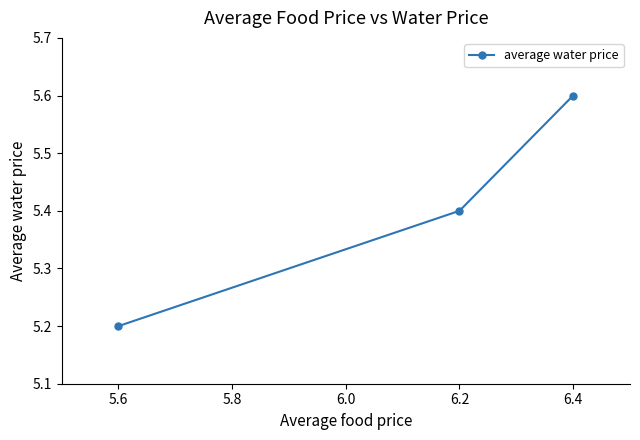

Reading left to right, transcribe all the data shown in this chart.

5.2	5.4	5.6